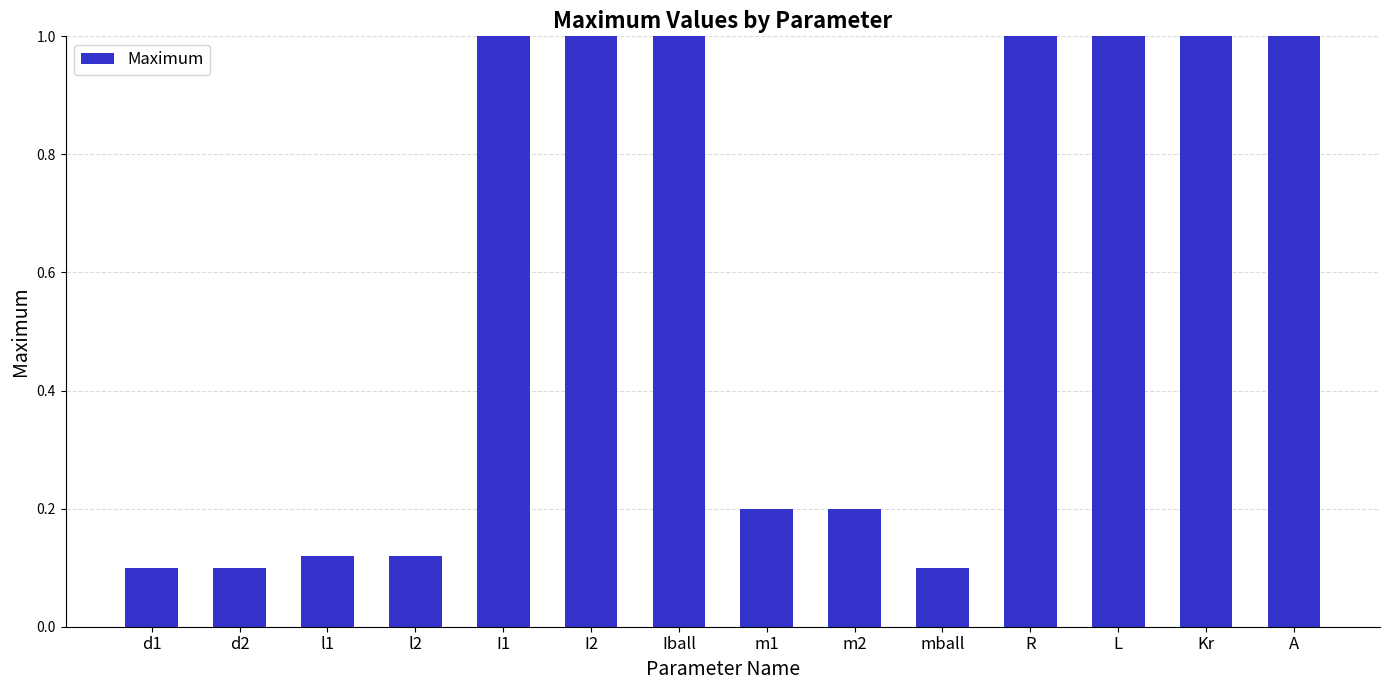

What is the smallest value displayed?

0.1